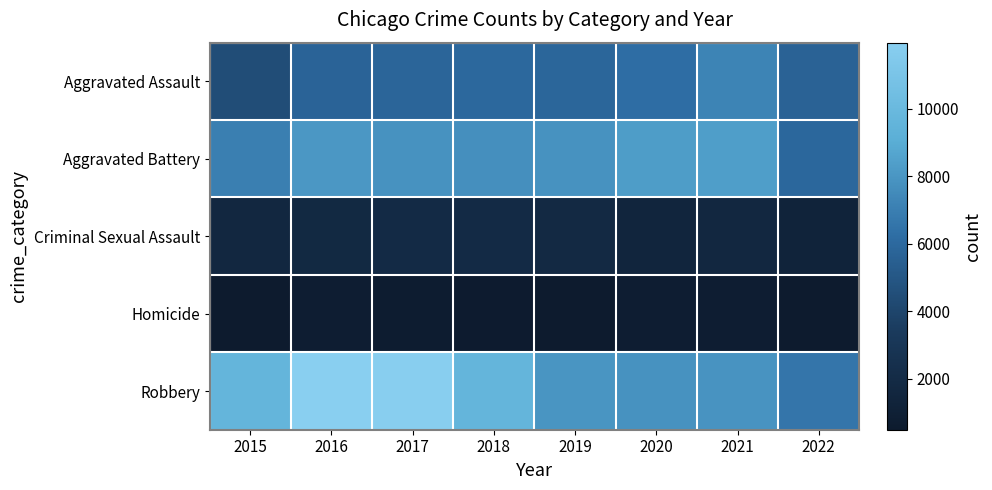

At which category is the sum across all series the highest?

2016